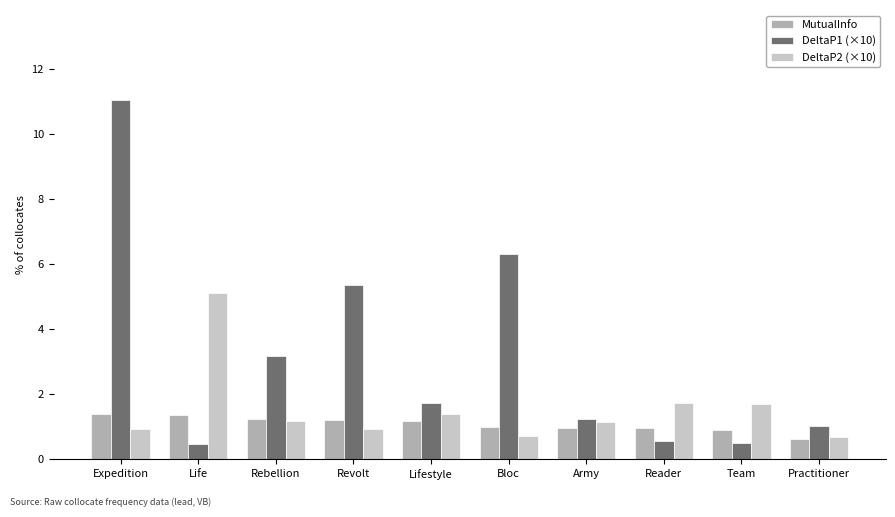

True or false: DeltaP2 (×10) has a value of 0.7 at Practitioner.

True